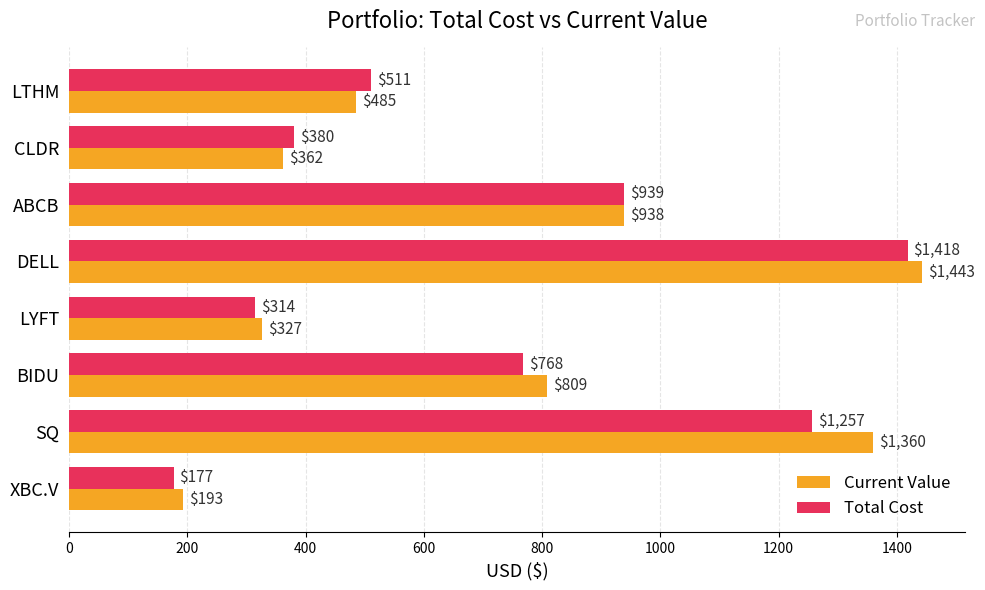

Rank the series by their average value, from highest to lowest.

Current Value, Total Cost